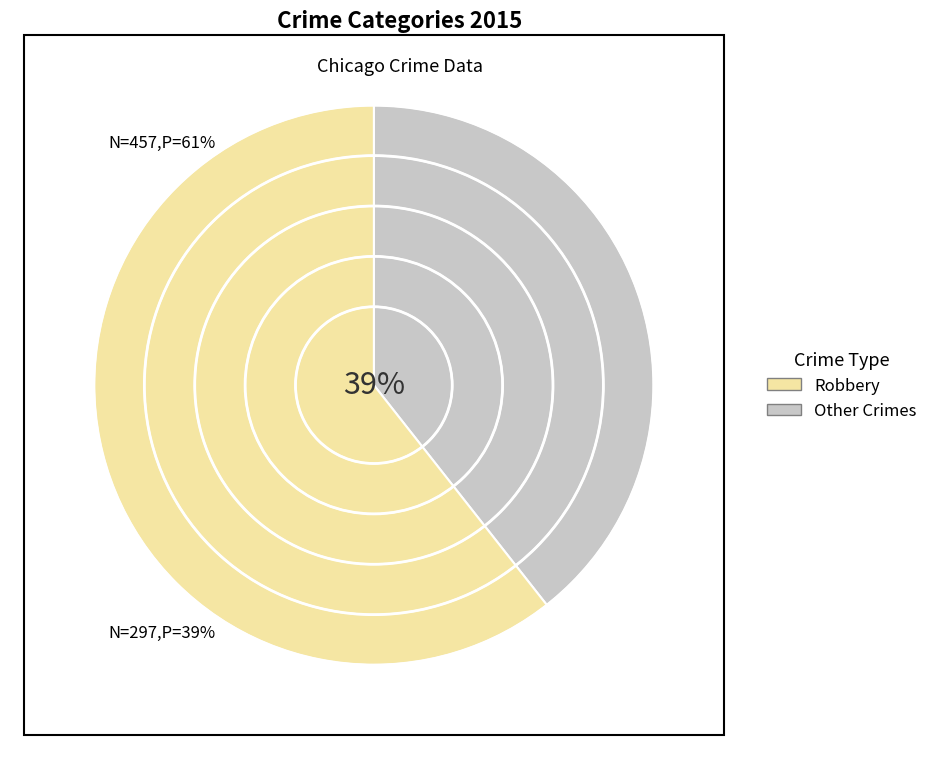

To the nearest percent, what portion does Robbery represent?

39%